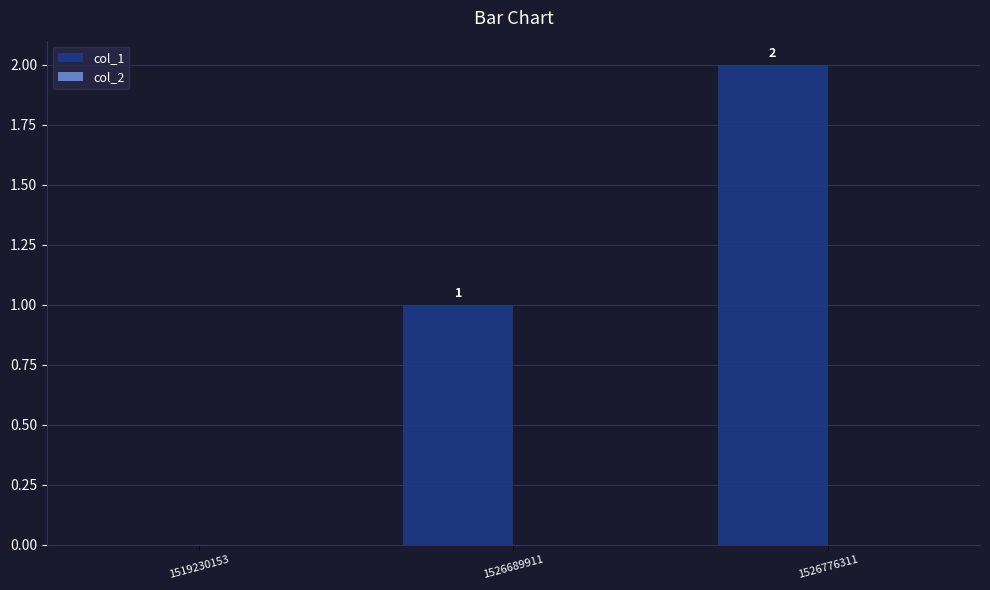

Which has a higher value, 1519230153 or 1526776311?

1526776311